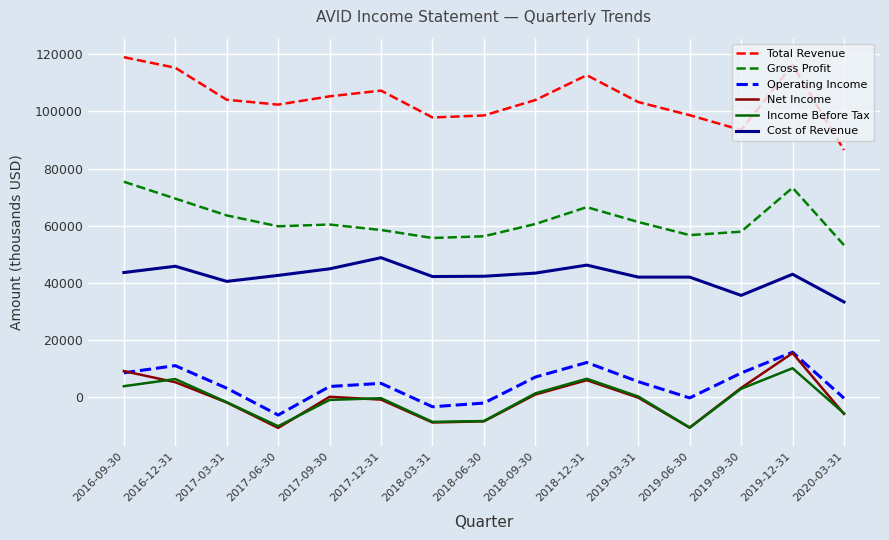

Count the number of data series in this chart.

6